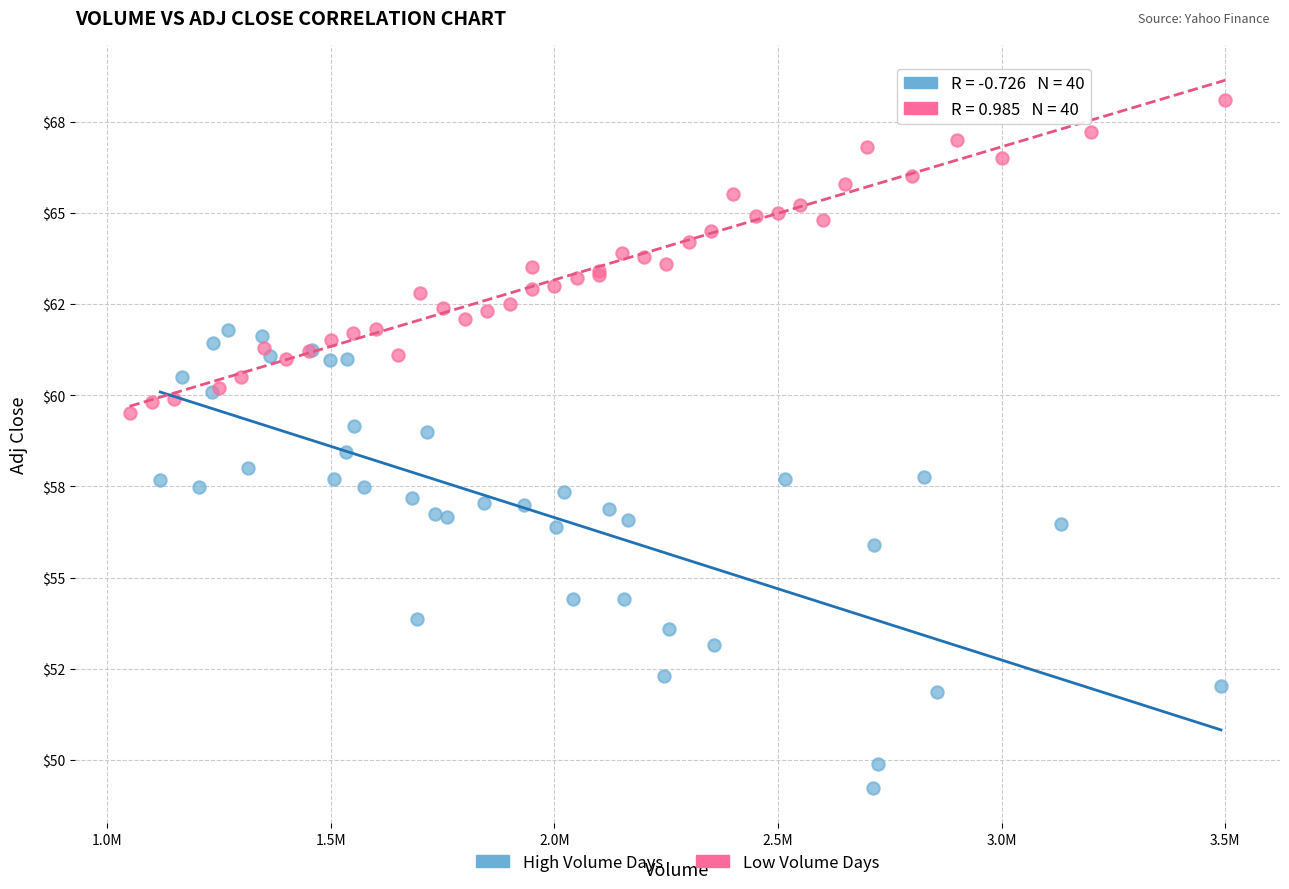

Which series contains the lowest Y value?

High Volume Days